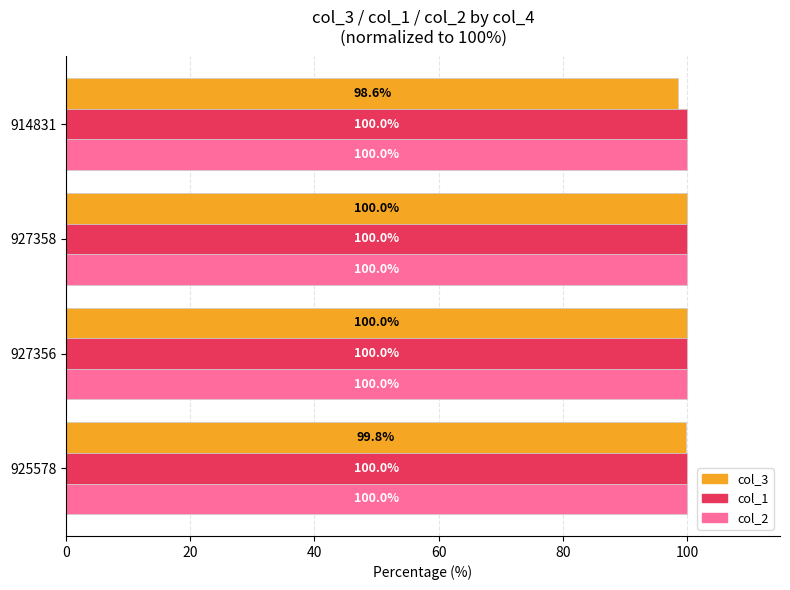

How many values in the col_3 series are below 99?

1